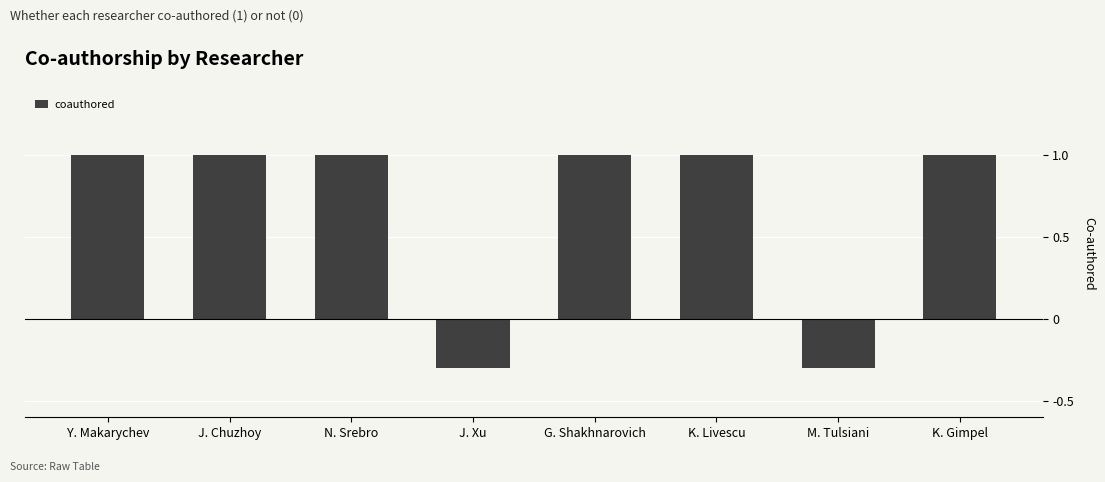

What is the average value?

0.7